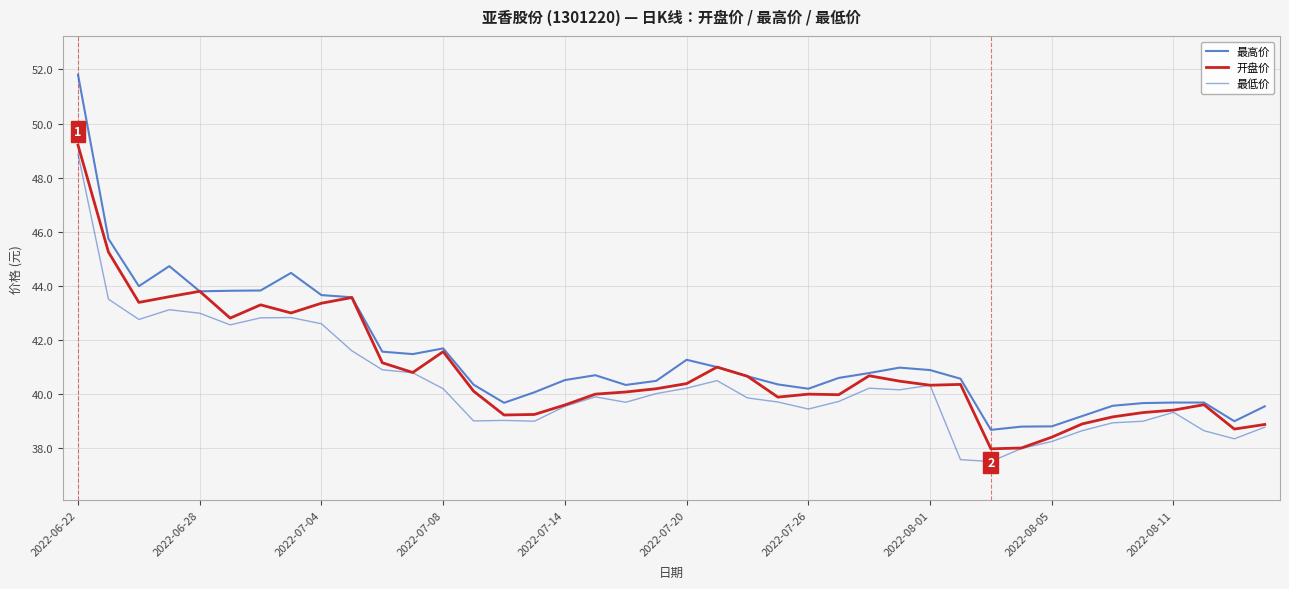

Rank the series by their average value, from lowest to highest.

最低价, 开盘价, 最高价